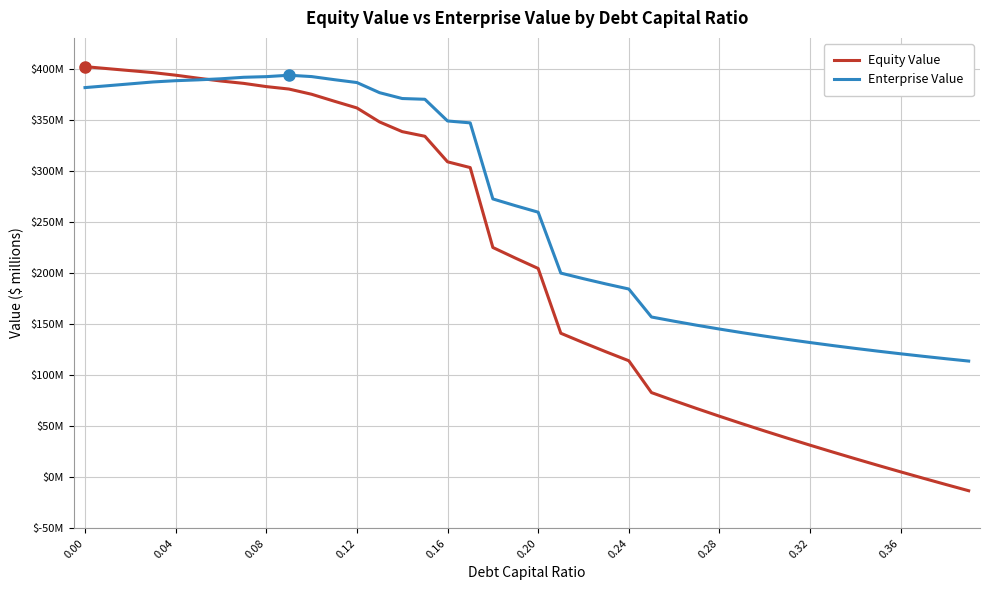

What are all the series names shown in the legend?

Equity Value, Enterprise Value